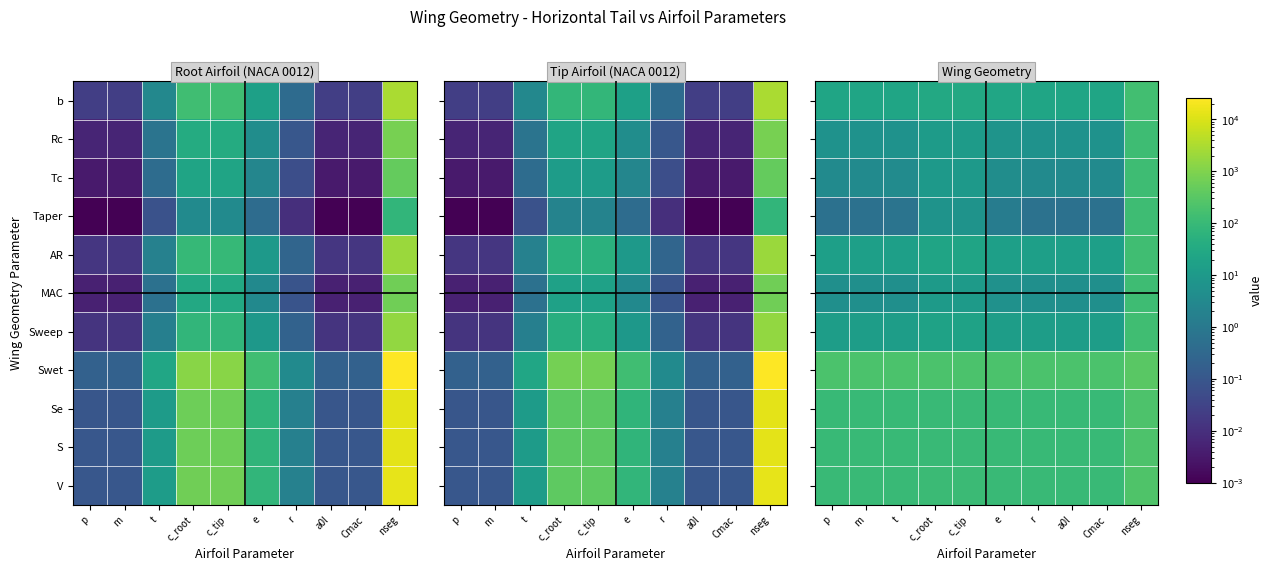

Is the value of AR at c_root greater than the value of Se at m?

No